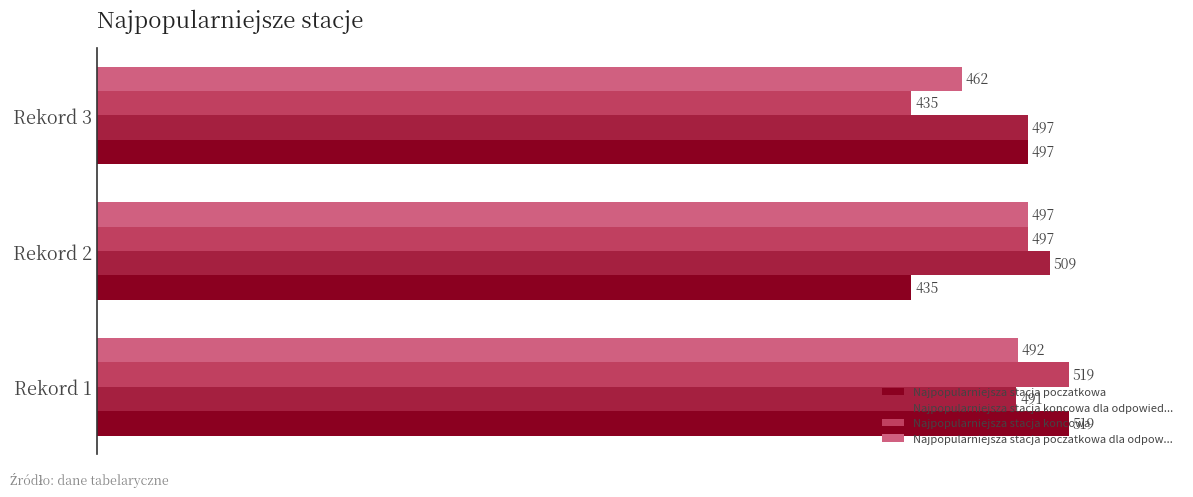

How many values in the Najpopularniejsza stacja poczatkowa series are below 497?

1